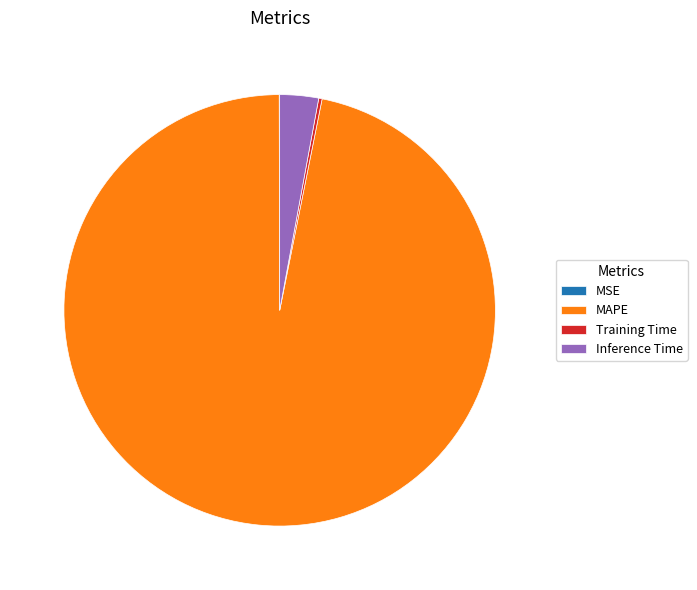

What is the majority slice?

MAPE